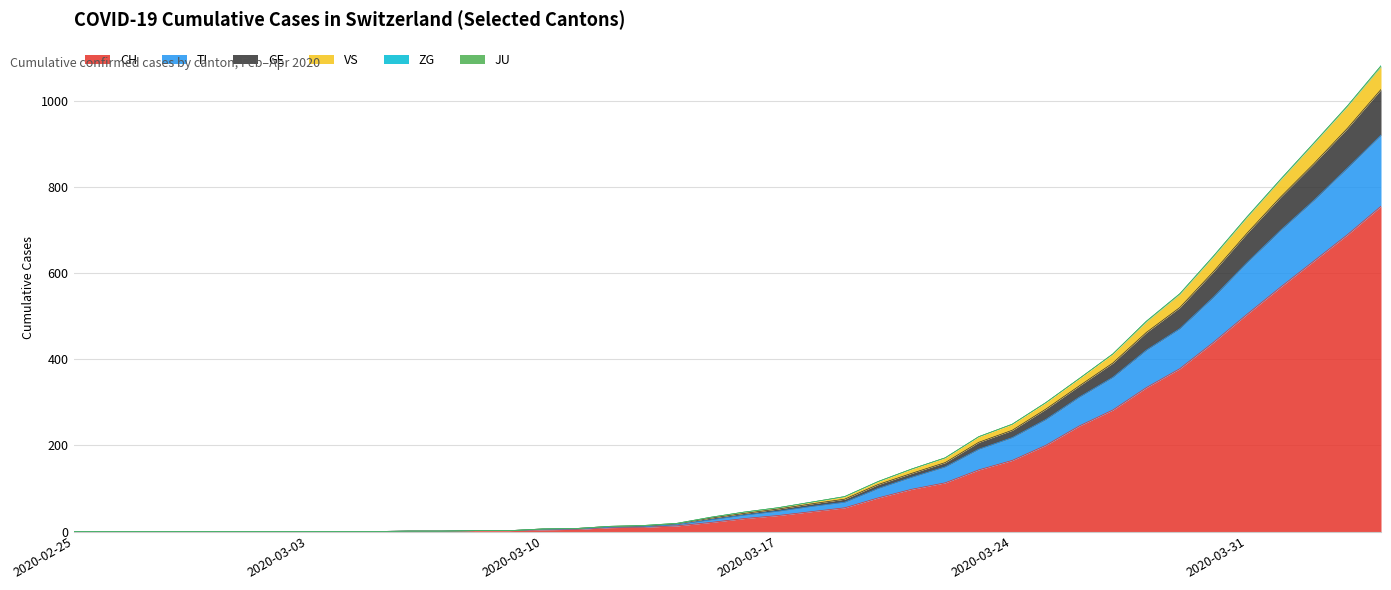

True or false: CH has a value of 0 at 2020-02-29.

True